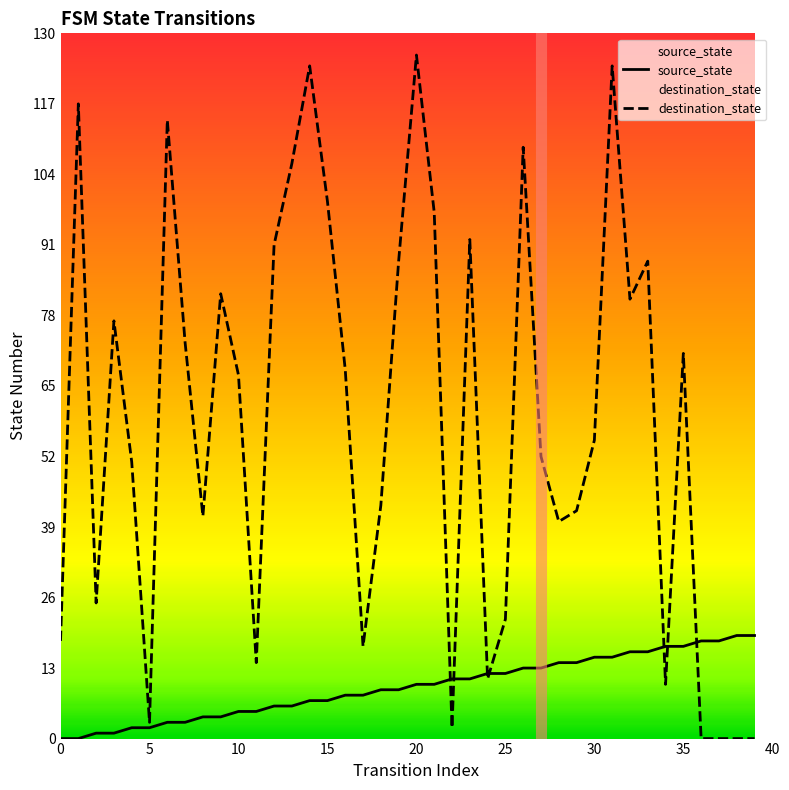

How many data points in source_state are above 10?

18